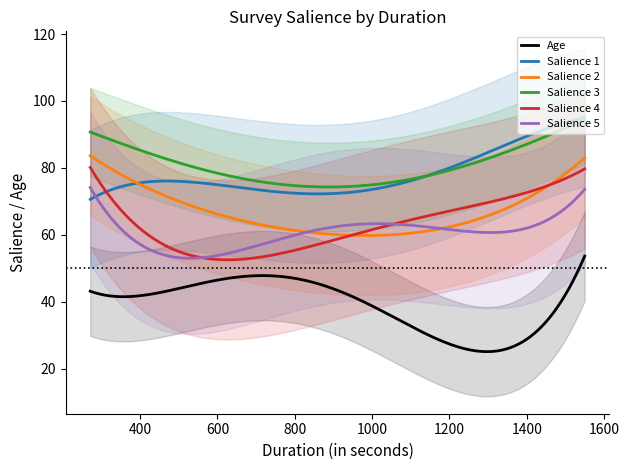

True or false: Salience 3 and Salience 5 intersect in this chart.

False